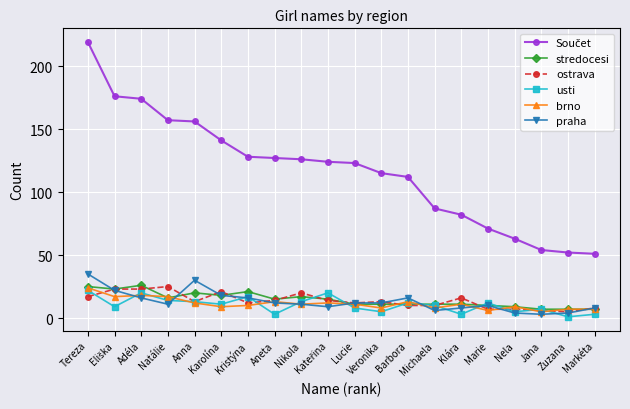

What is the maximum value shown in the chart?

219